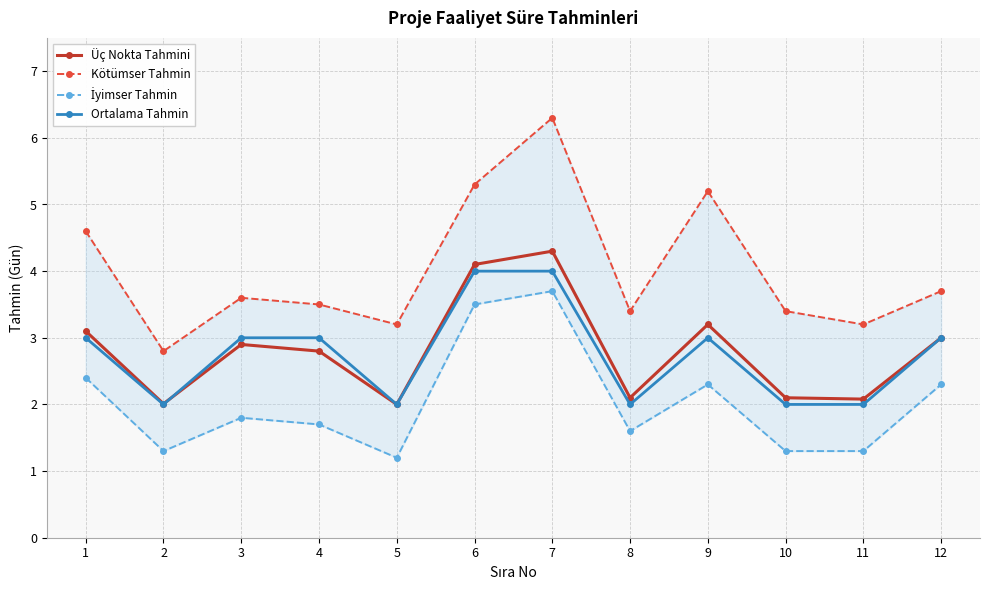

What is the difference between the maximum and minimum values in the İyimser Tahmin series?

2.5